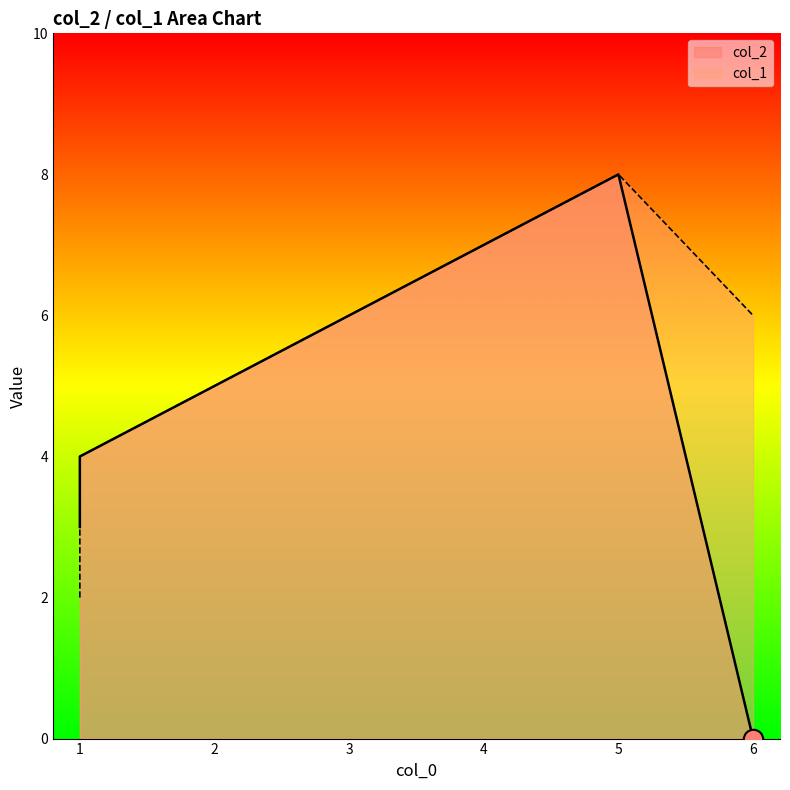

Which series has the largest range (max minus min)?

col_2